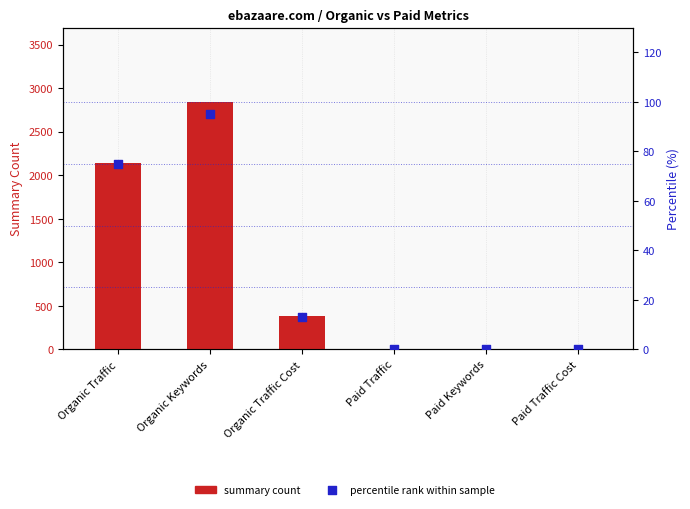

Which series has the largest Y range (max minus min)?

summary count